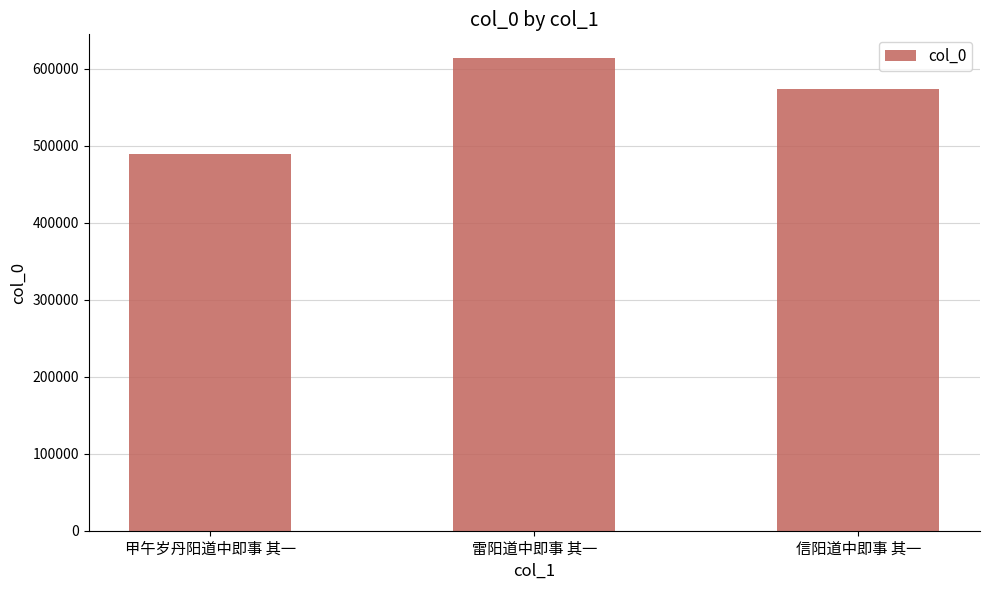

What is the maximum value shown in the chart?

614037